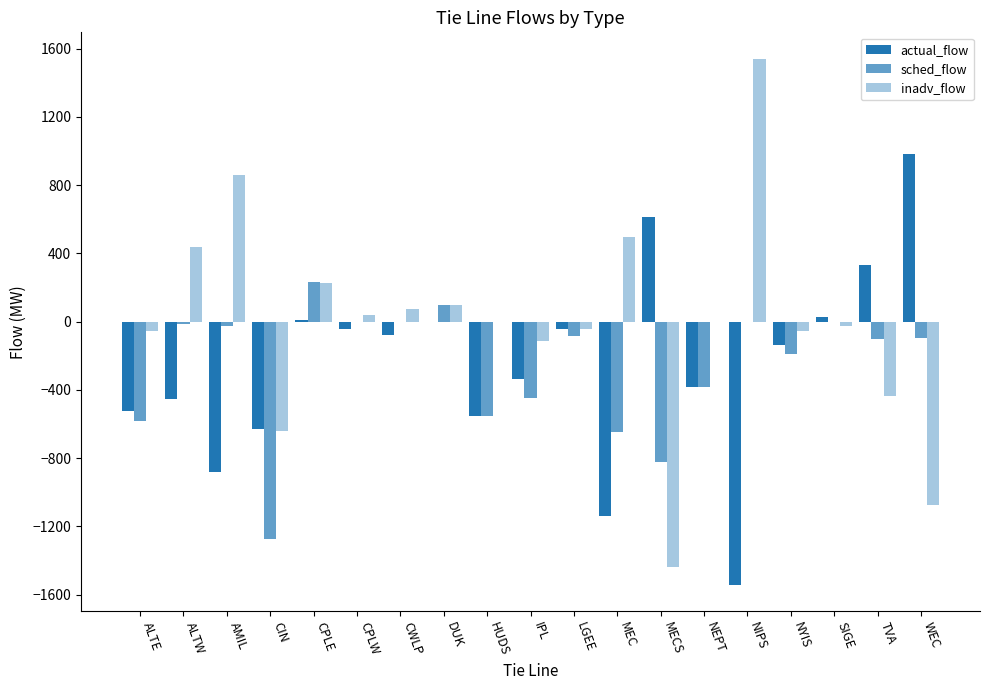

What is the minimum value for actual_flow?

-1542.0